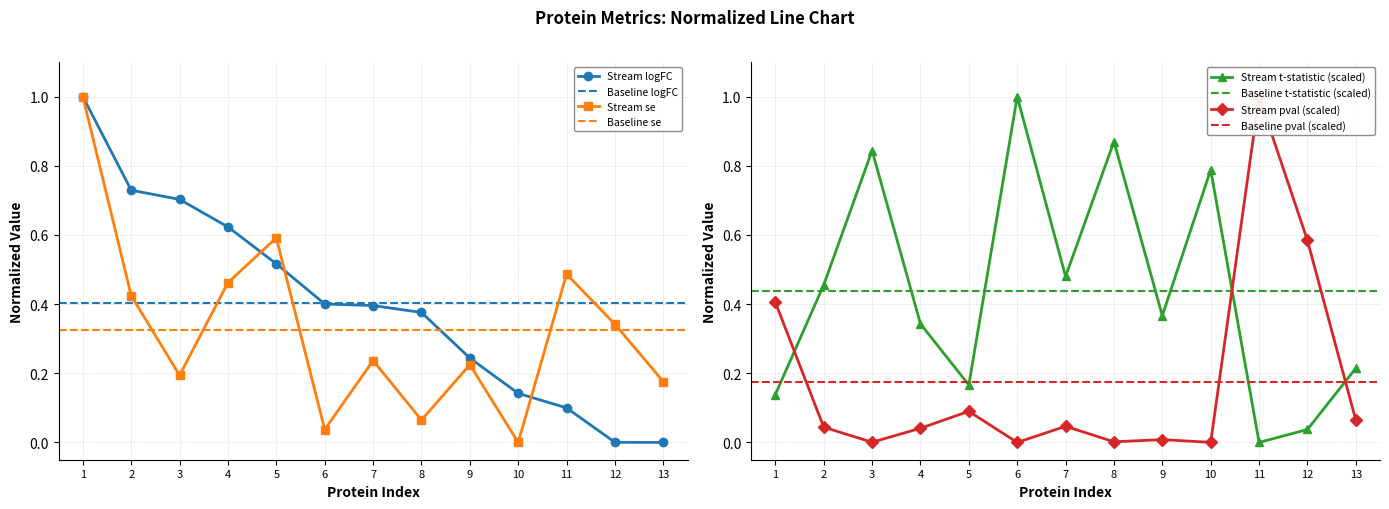

The Stream se series shows 0.7 at 4. True or false?

False